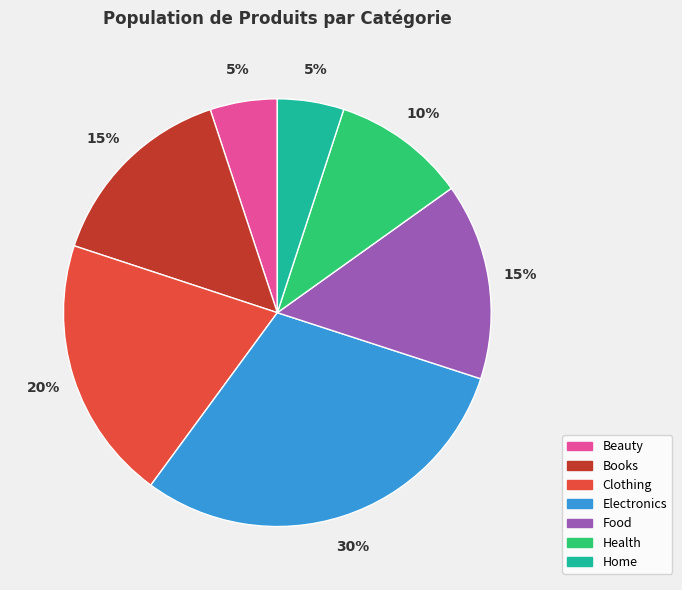

Count the number of slices in the pie.

7